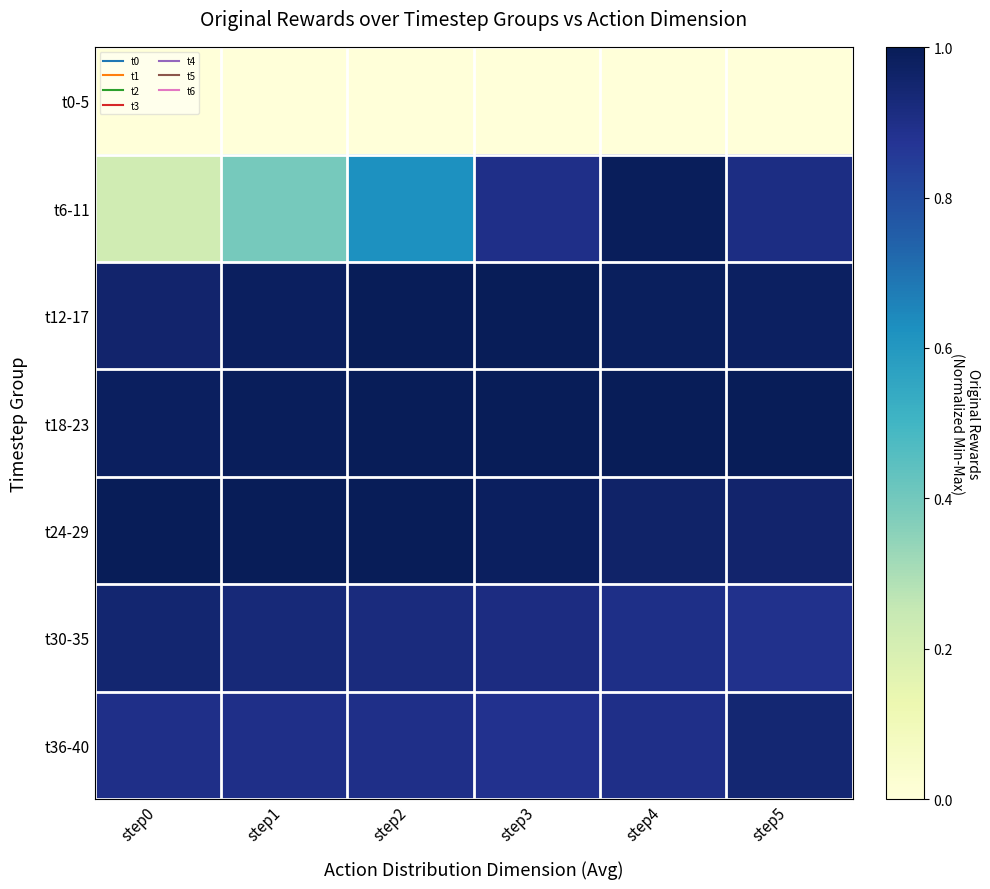

Reading right to left, transcribe all the data shown in this chart.

t0-5: step5=0.0	step4=0.0	step3=0.0	step2=0.0	step1=0.0	step0=0.0
t6-11: step5=0.9	step4=1.0	step3=0.9	step2=0.6	step1=0.4	step0=0.2
t12-17: step5=1.0	step4=1.0	step3=1.0	step2=1.0	step1=1.0	step0=1.0
t18-23: step5=1.0	step4=1.0	step3=1.0	step2=1.0	step1=1.0	step0=1.0
t24-29: step5=1.0	step4=1.0	step3=1.0	step2=1.0	step1=1.0	step0=1.0
t30-35: step5=0.9	step4=0.9	step3=0.9	step2=0.9	step1=0.9	step0=0.9
t36-40: step5=0.9	step4=0.9	step3=0.9	step2=0.9	step1=0.9	step0=0.9